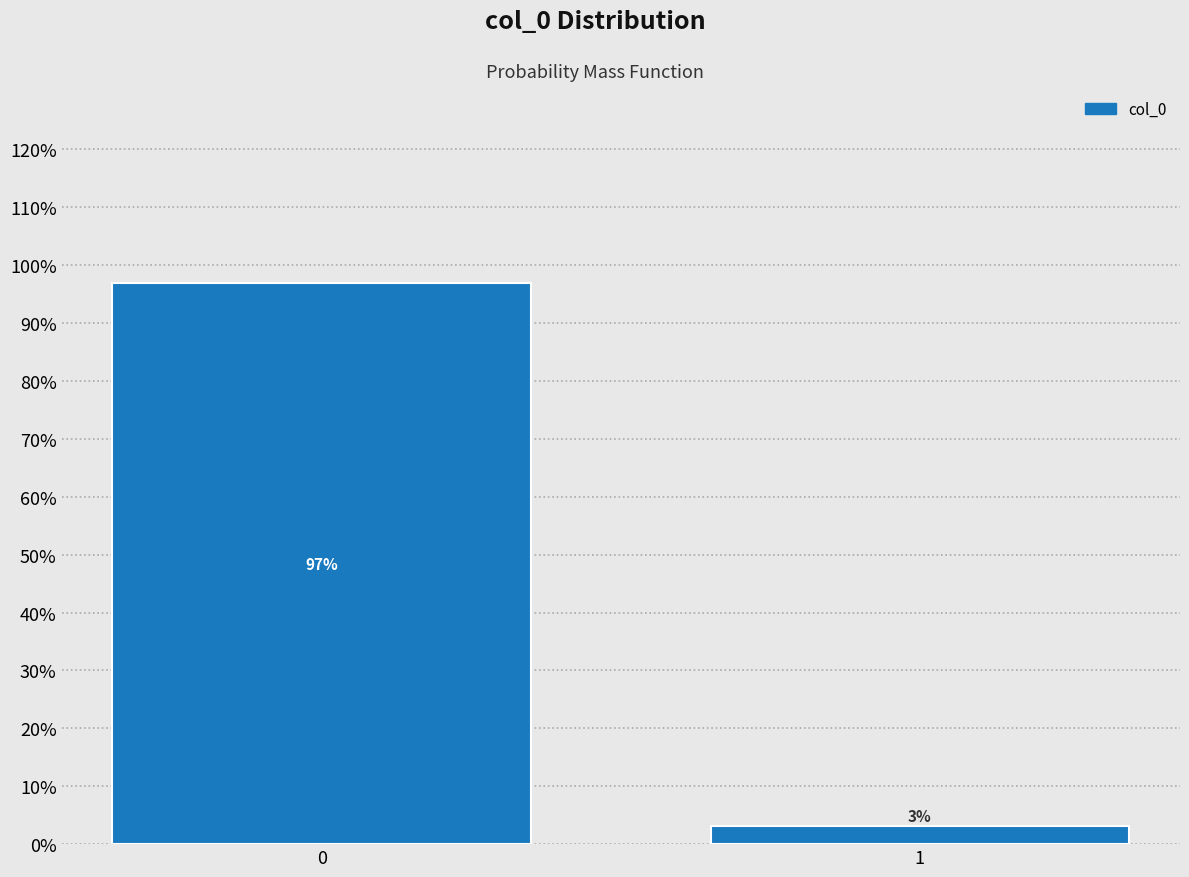

What is the approximate value at 0?

96.9